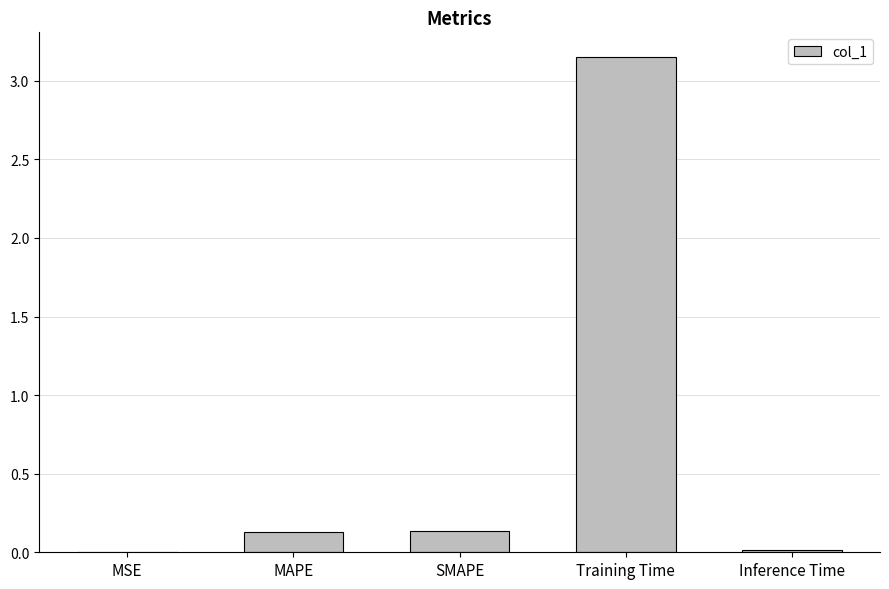

Is it true that the value at Training Time is 5.2?

False